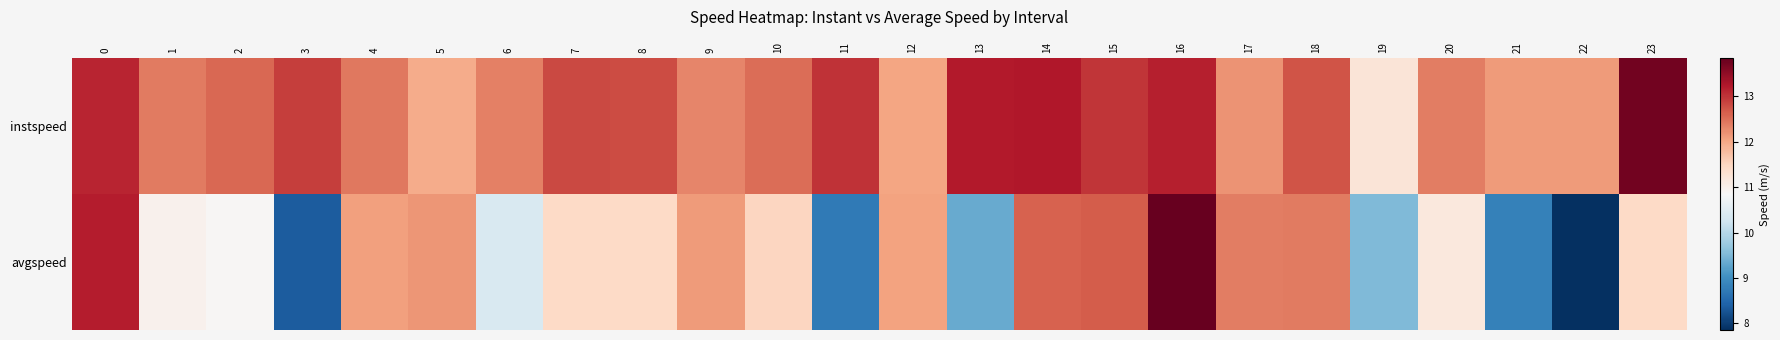

Which label corresponds to the largest value in the chart?

16